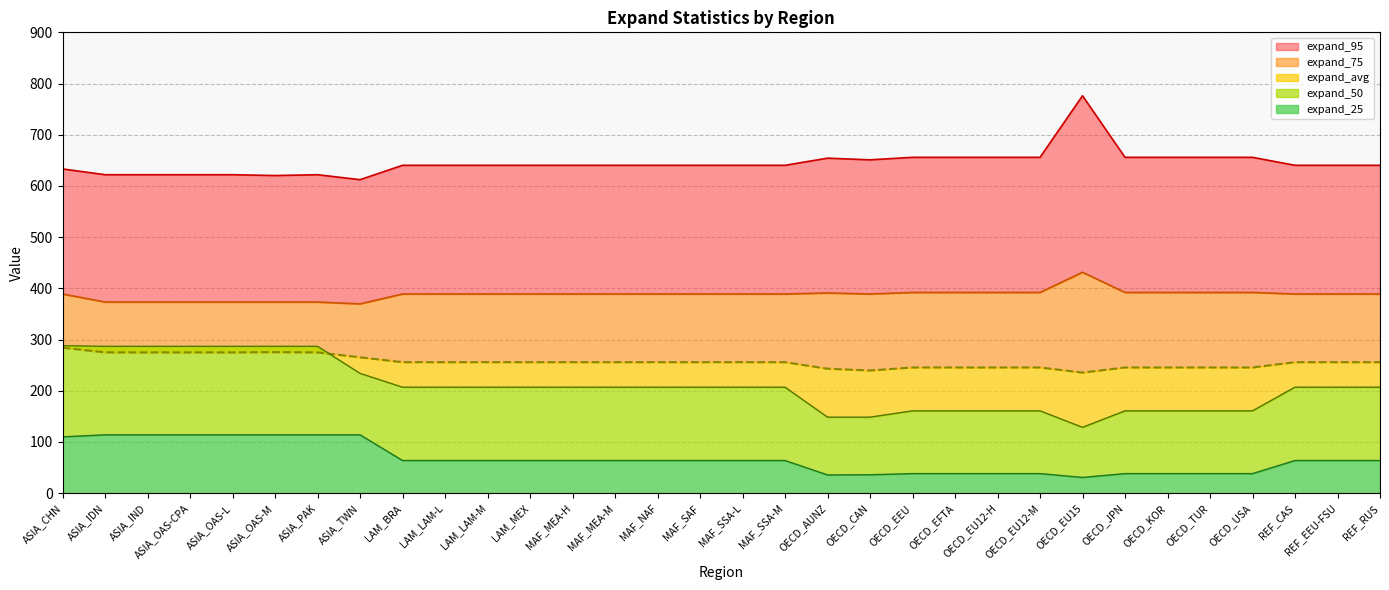

At which label does expand_50 reach its peak?

ASIA_CHN